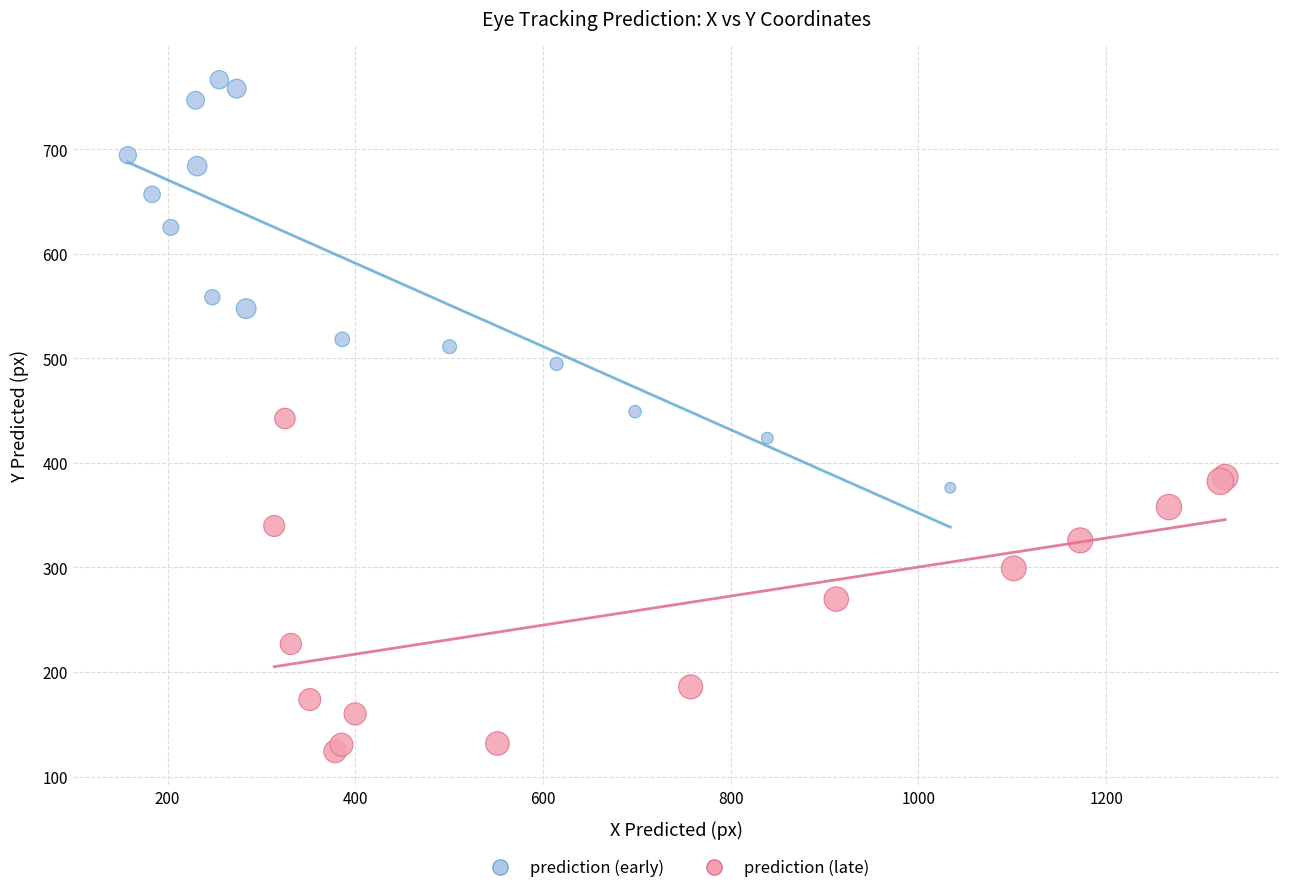

Which series reaches the maximum Y coordinate?

prediction (early)